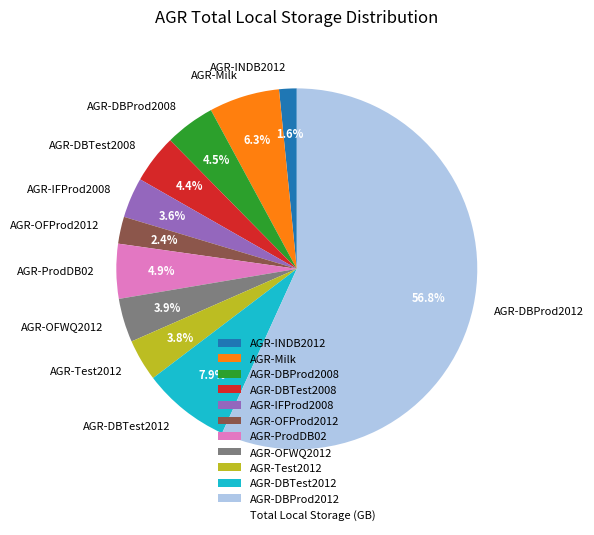

Is there a majority slice in this chart?

Yes